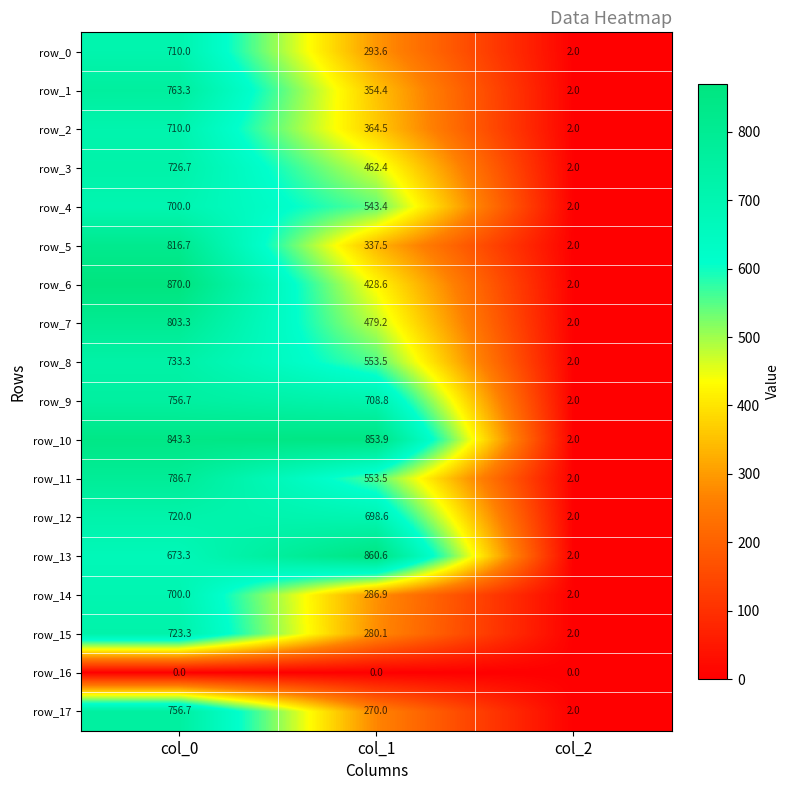

At how many categories does at least one series exceed 100?

2